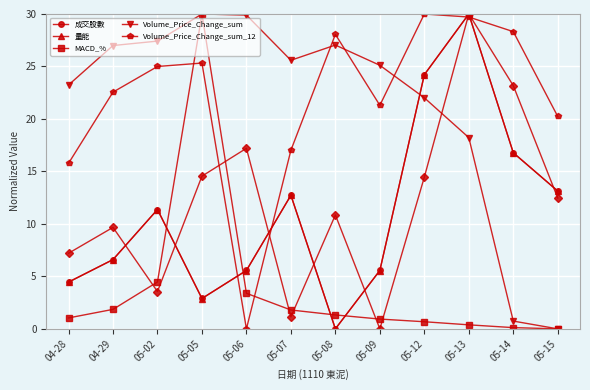

Which series ends up on top after the final intersection of 量能 and Volume_Price_Change_sum?

量能